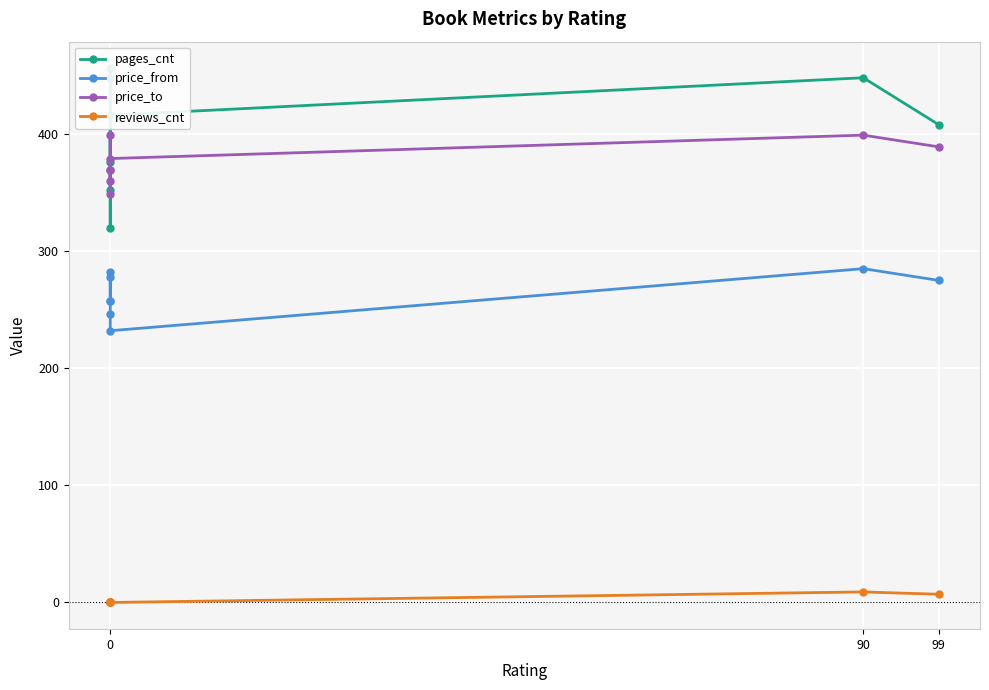

In reviews_cnt, how many points are higher than both neighbors (excluding endpoints)?

1